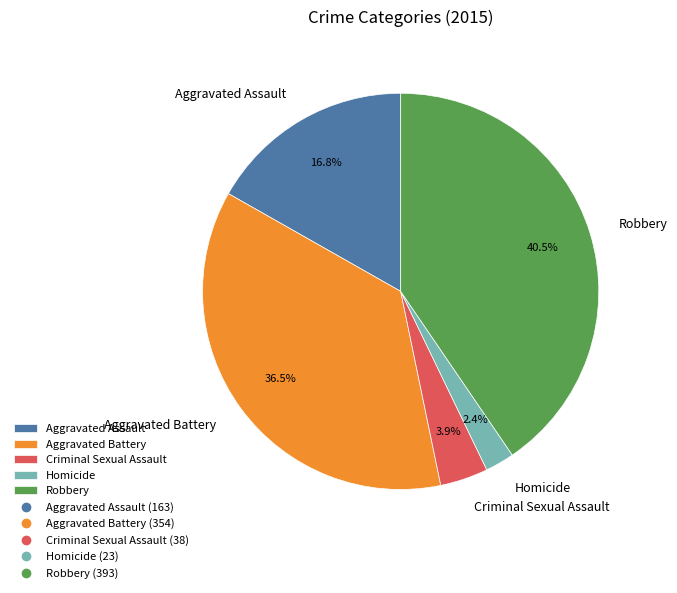

To the nearest percent, what is the difference between the Homicide and Aggravated Assault slice percentages?

14%